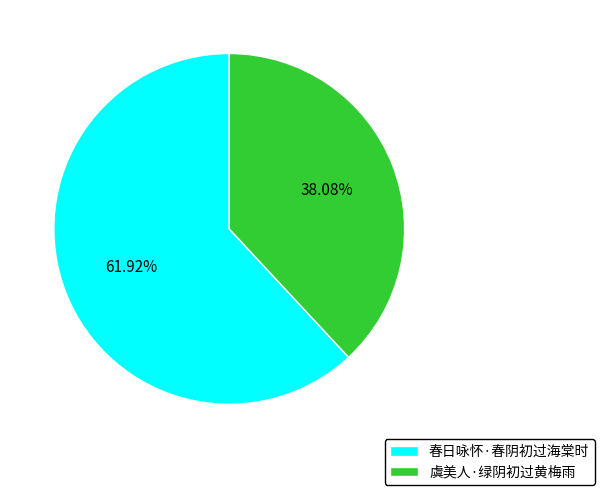

Approximately how many times larger is the value at 虞美人·绿阴初过黄梅雨 compared to 春日咏怀·春阴初过海棠时?

0.6